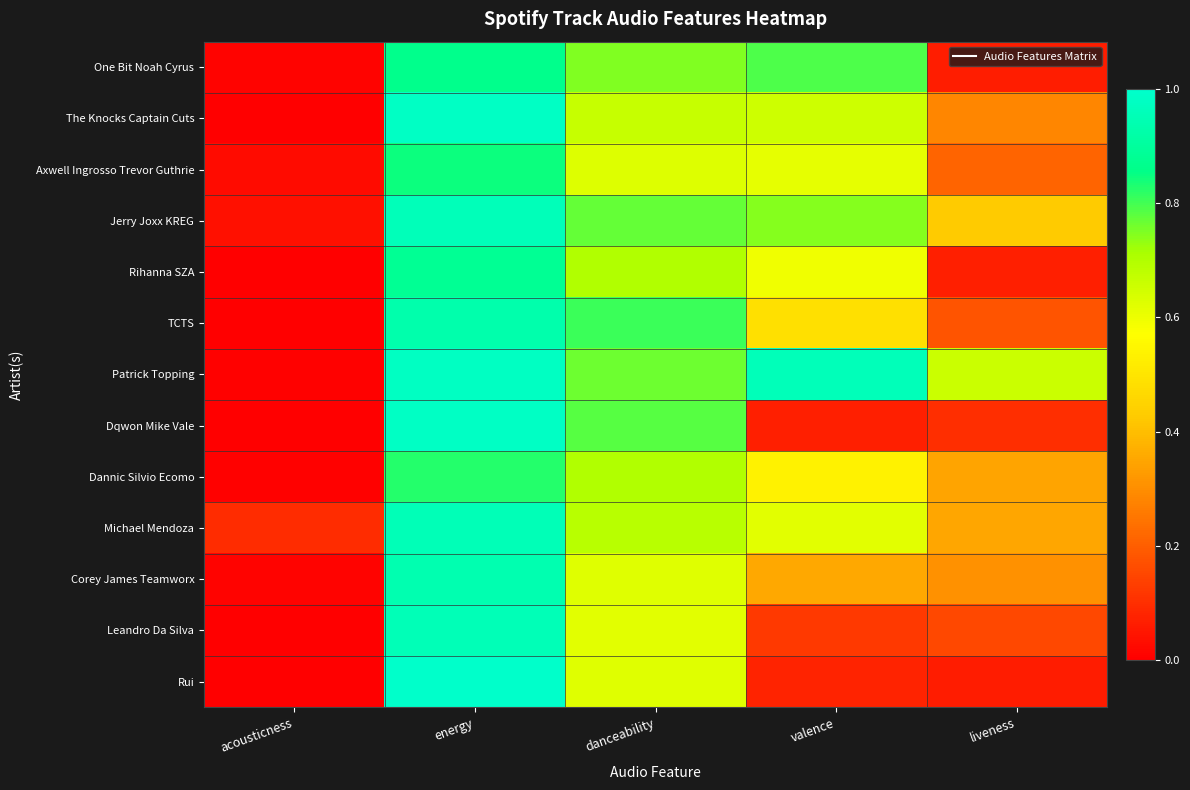

Between valence and liveness, which is larger?

valence